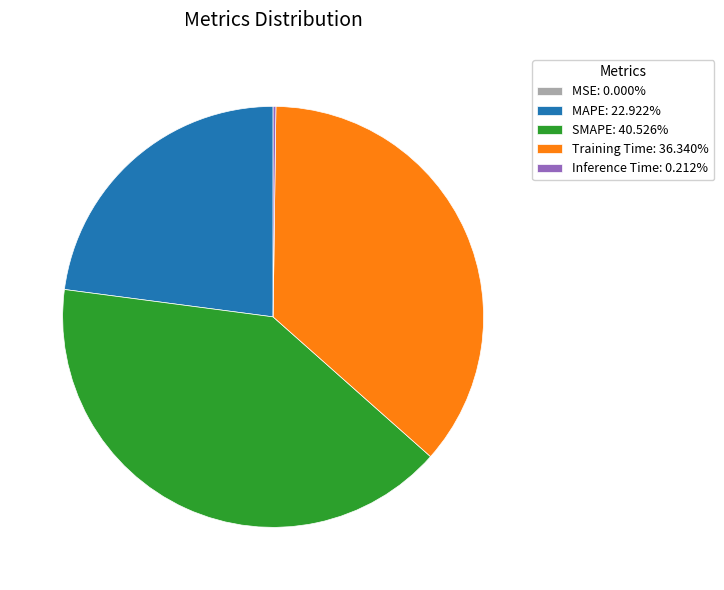

Does SMAPE account for over 50% of the chart?

No